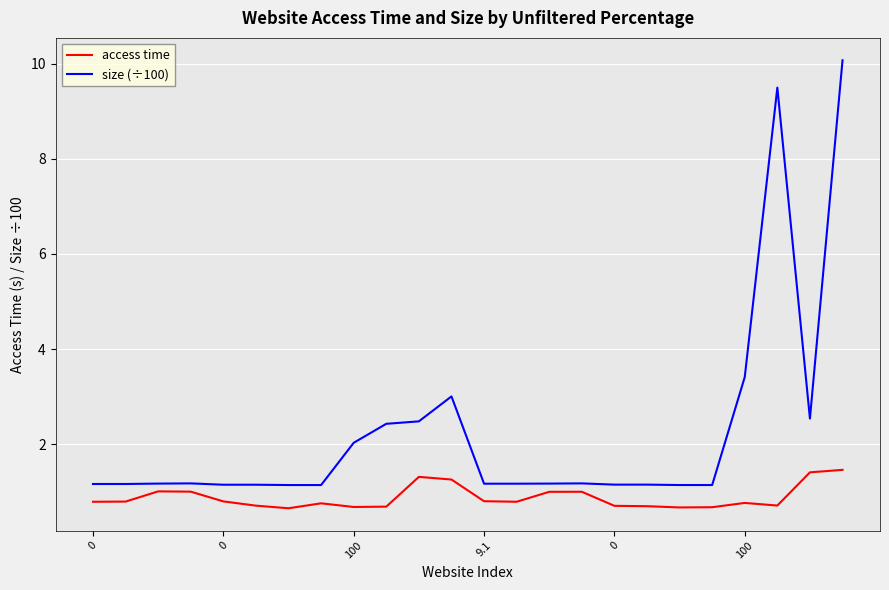

Which series has the largest total across all categories?

size (÷100)